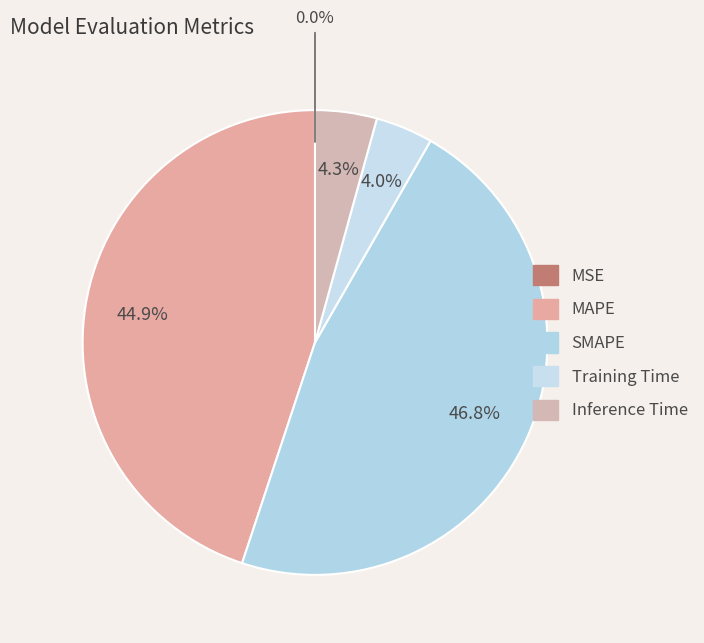

Is Training Time the majority of the pie?

No